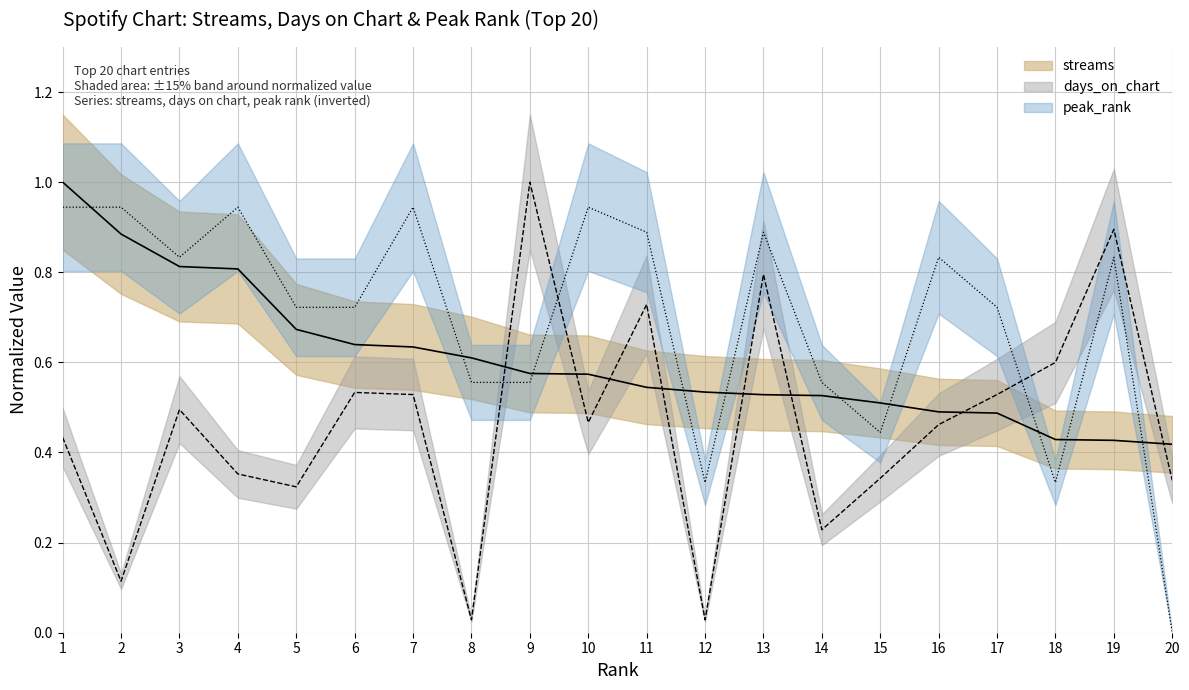

What is the total value across all series at 18?

1.4